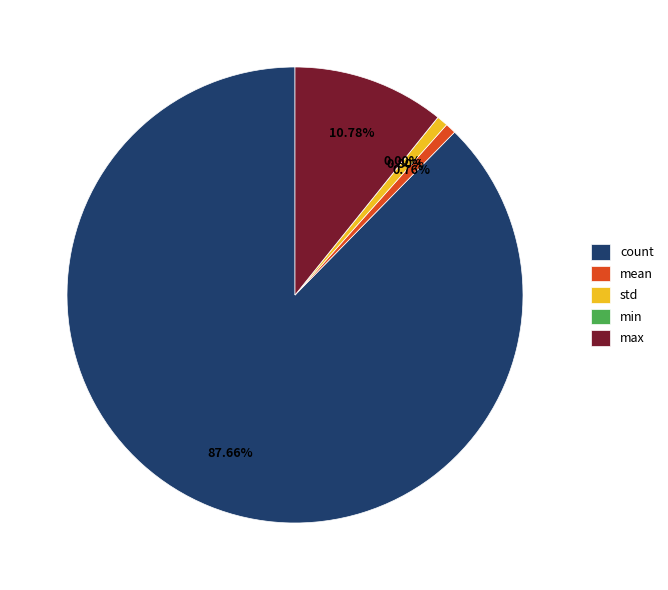

To the nearest percent, what portion does std represent?

1%